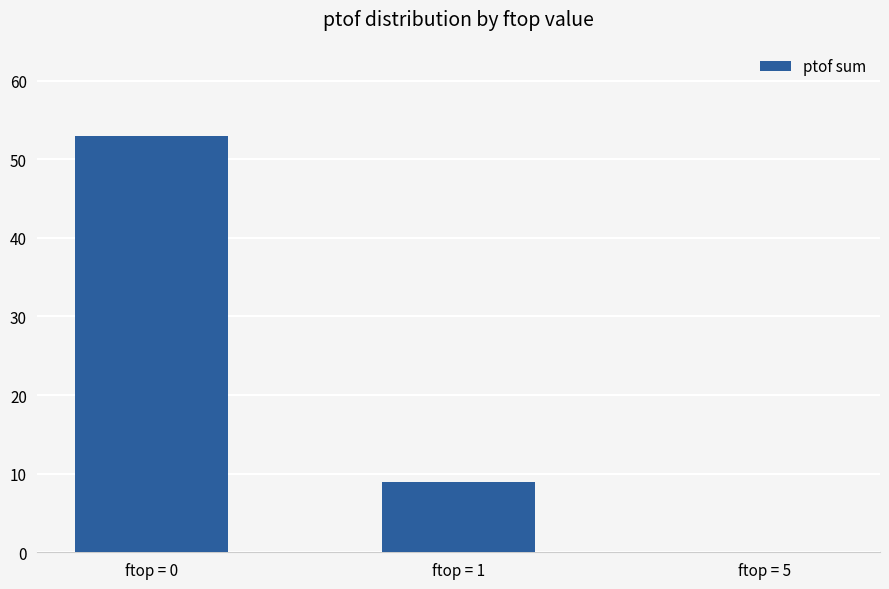

Is it true that the value at ftop = 0 is 91?

False